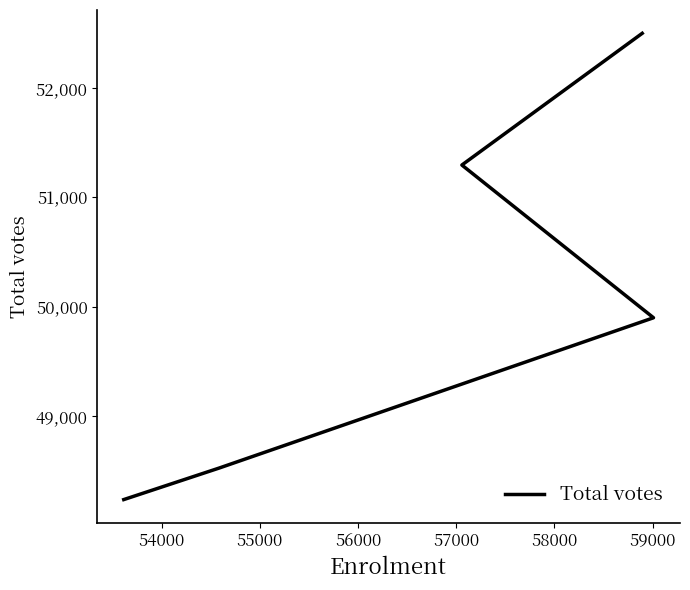

The chart shows a value of 76502 at 57000. True or false?

False